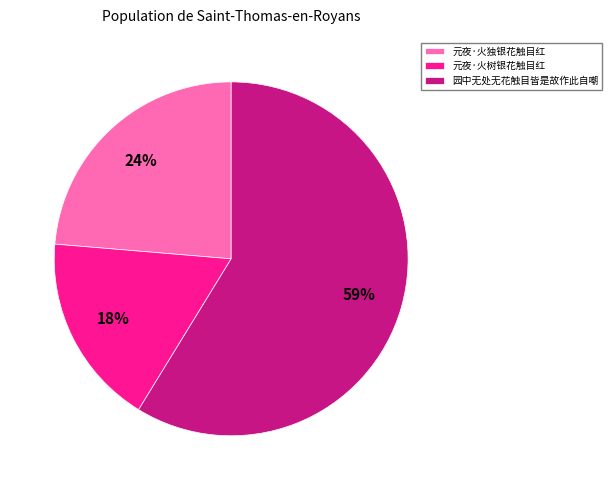

To the nearest percent, what is the average slice percentage?

33%